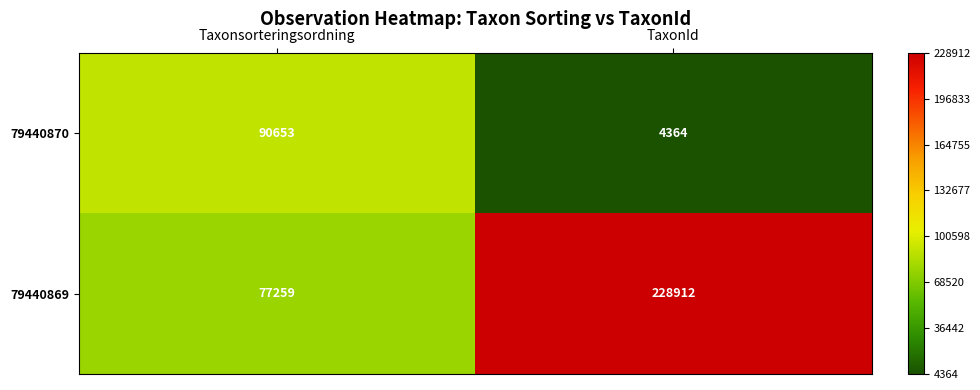

What is the total value across all series at Taxonsorteringsordning?

167912